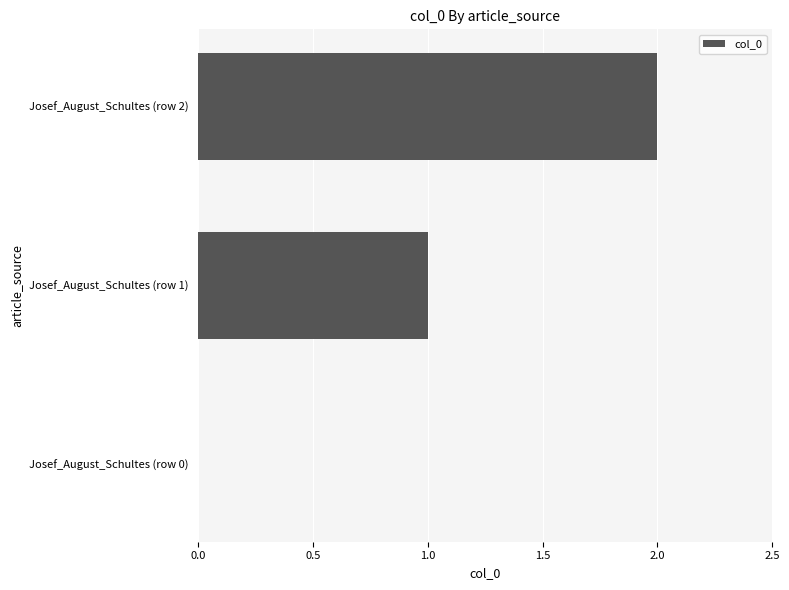

What is the ratio of the value at Josef_August_Schultes (row 1) to the value at Josef_August_Schultes (row 2)?

0.5